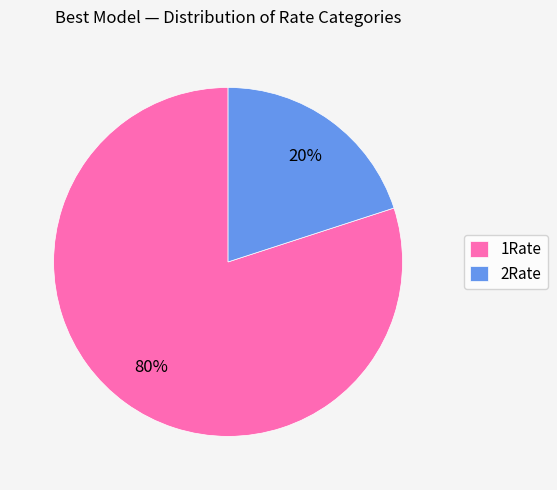

Does any single category account for the majority?

Yes